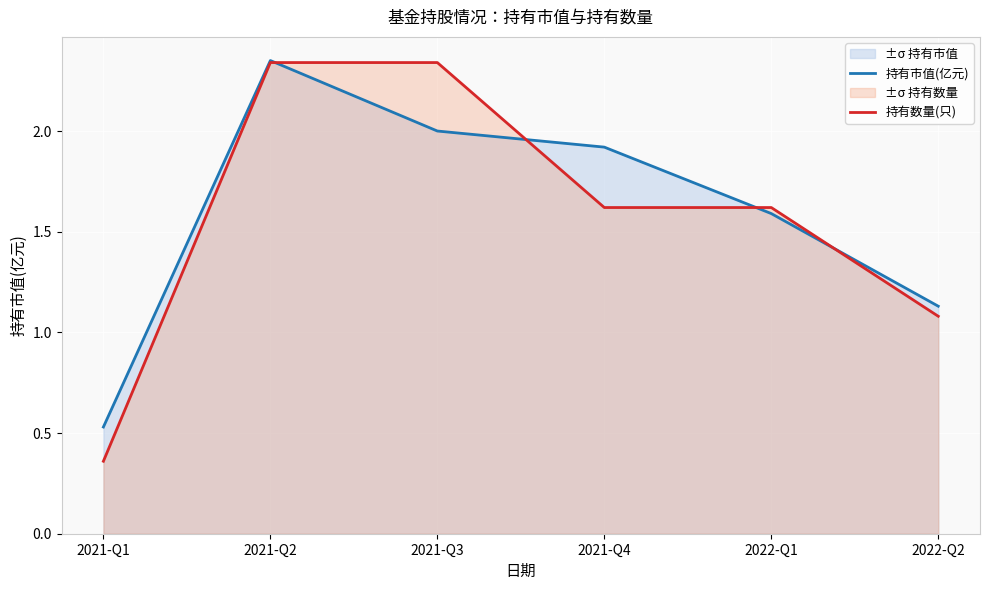

At 2022-Q1, list the series in order from smallest to largest.

持有市值(亿元), 持有数量(只)